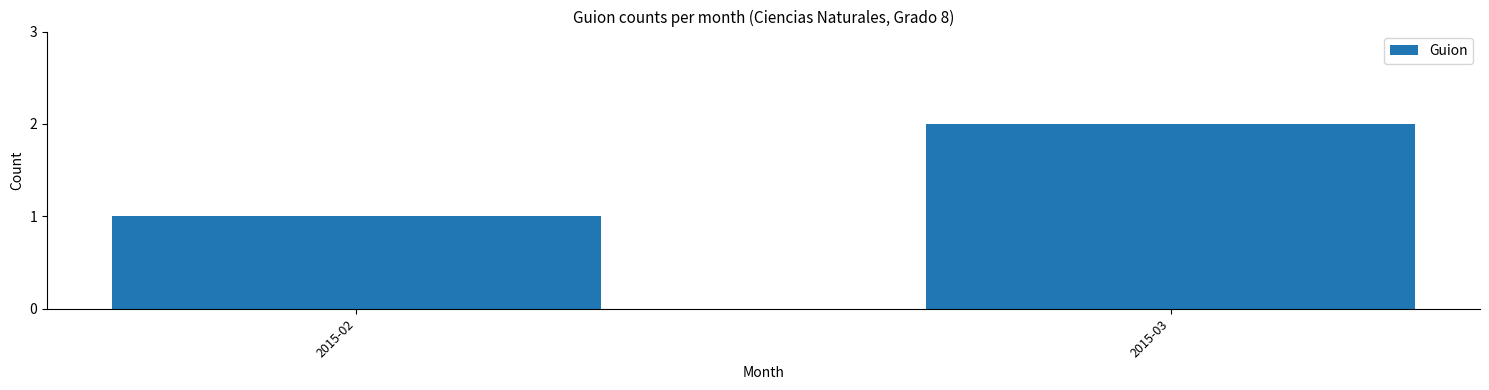

Reading left to right, transcribe all the data shown in this chart.

2015-02=1	2015-03=2